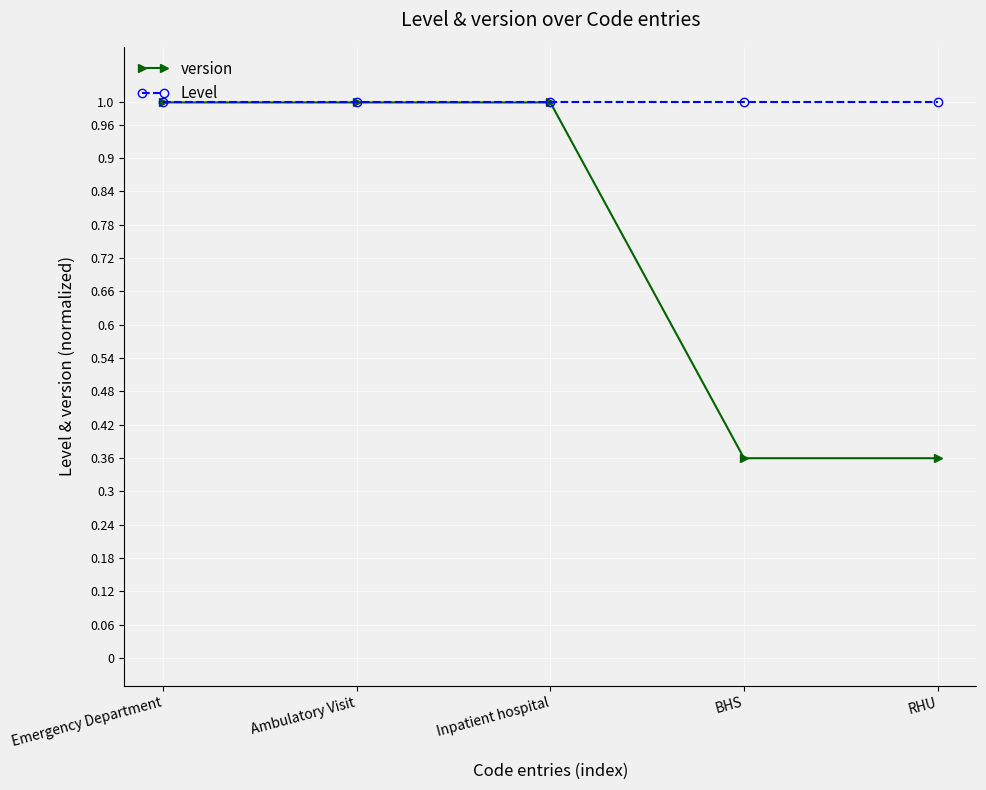

What is the greatest value displayed?

1.0